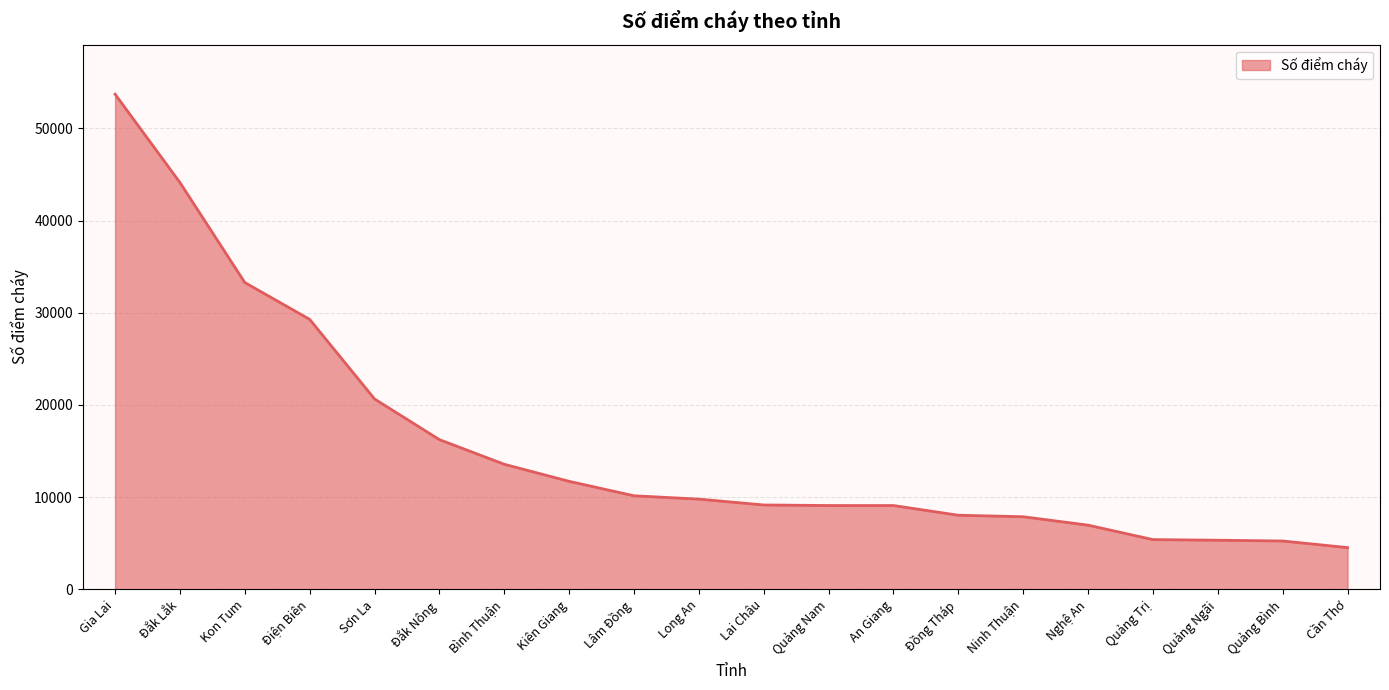

Is it true that the value at Kiên Giang is 4208?

False